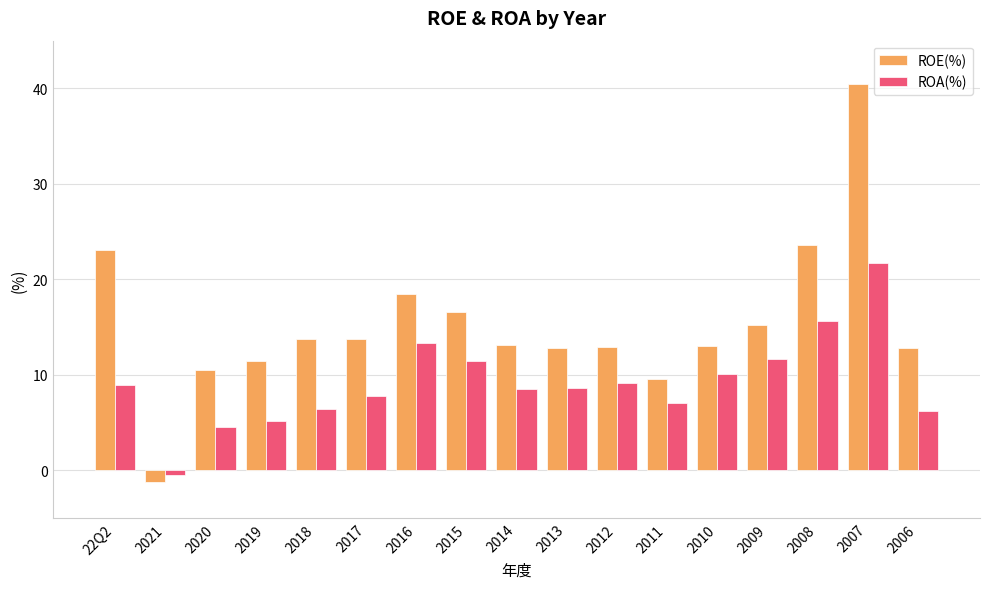

At which category does the chart reach its peak across all series?

2007